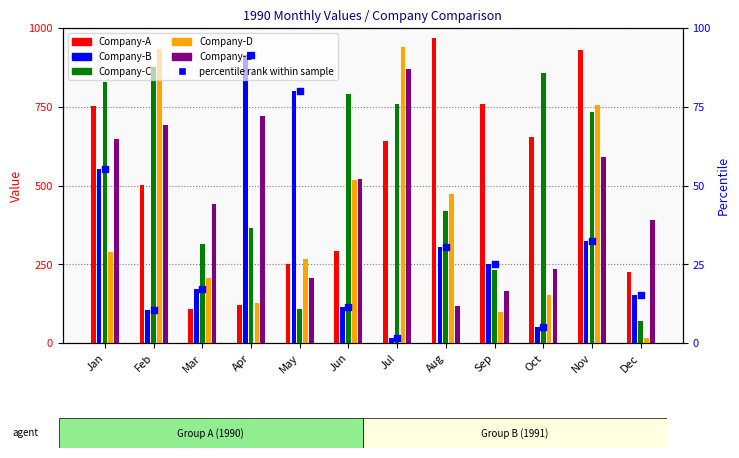

Is the value of Company-E at Sep greater than the value of Company-A at Aug?

No